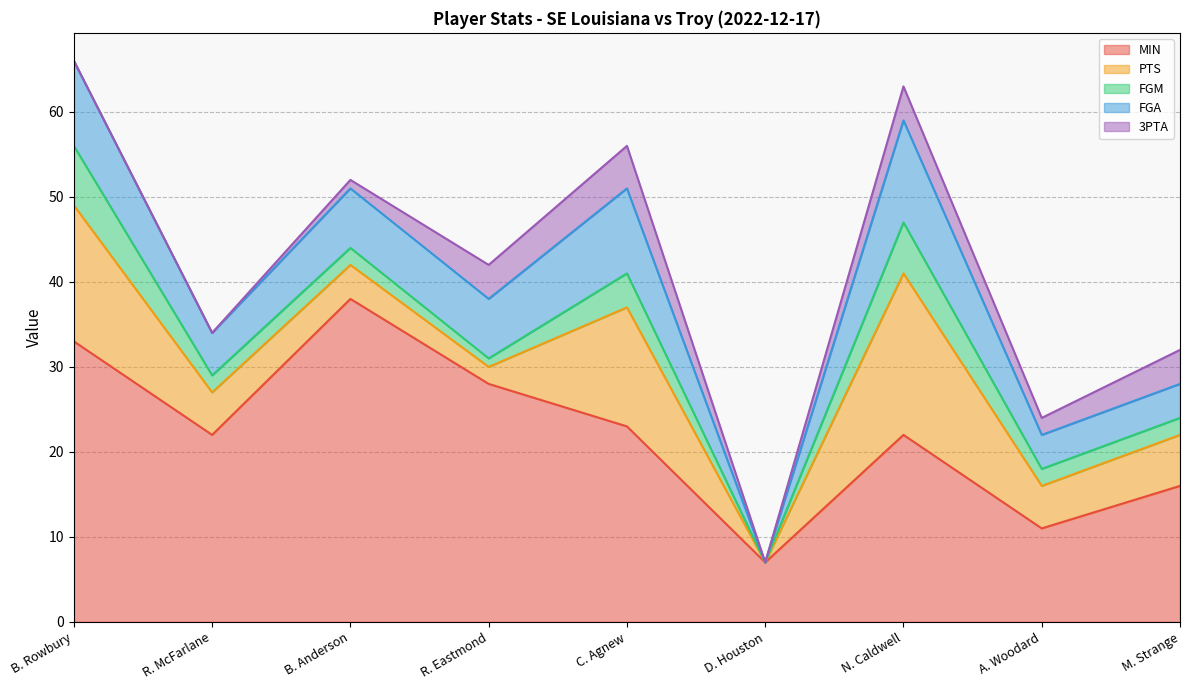

Which series has the largest total across all categories?

MIN